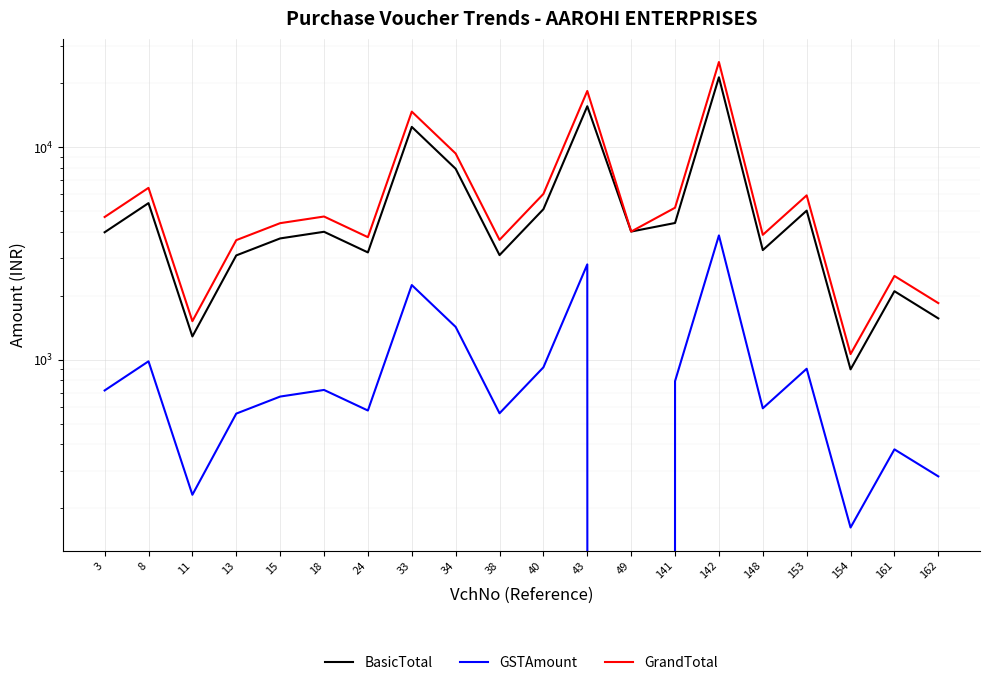

True or false: BasicTotal and GrandTotal cross at least once.

False